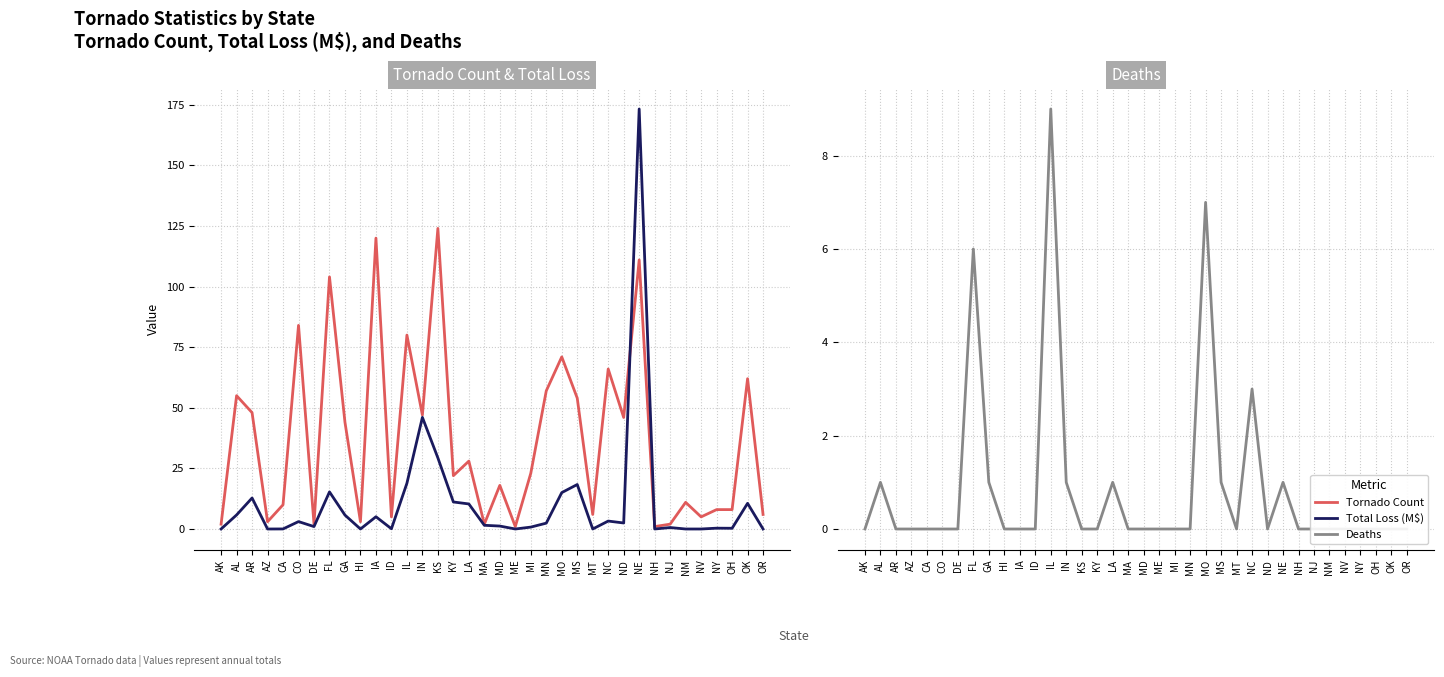

What is the average value of the Tornado Count series?

37.2